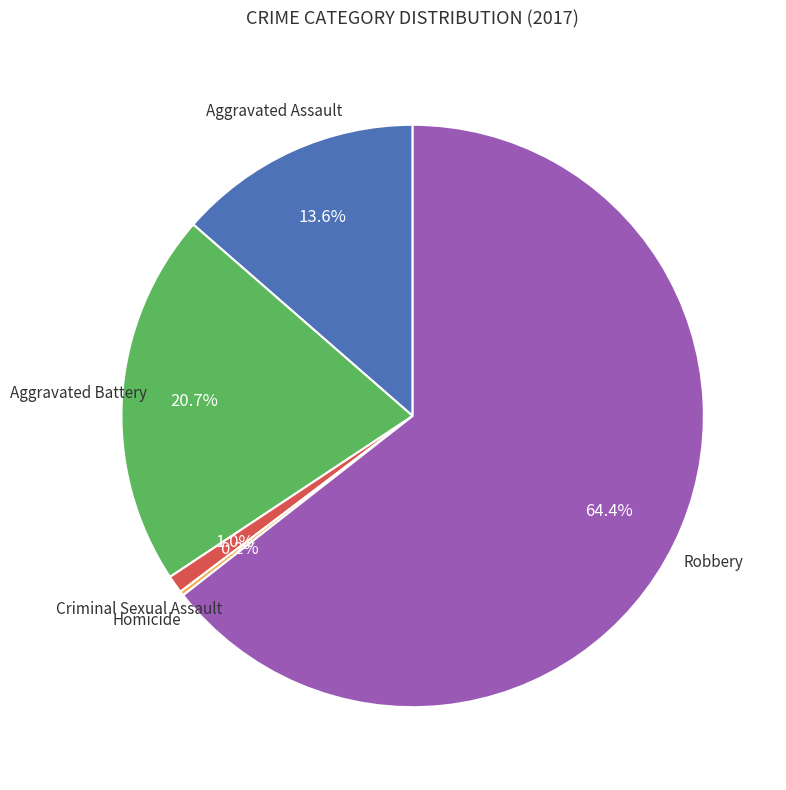

Is there any slice that represents more than half of the pie?

Yes